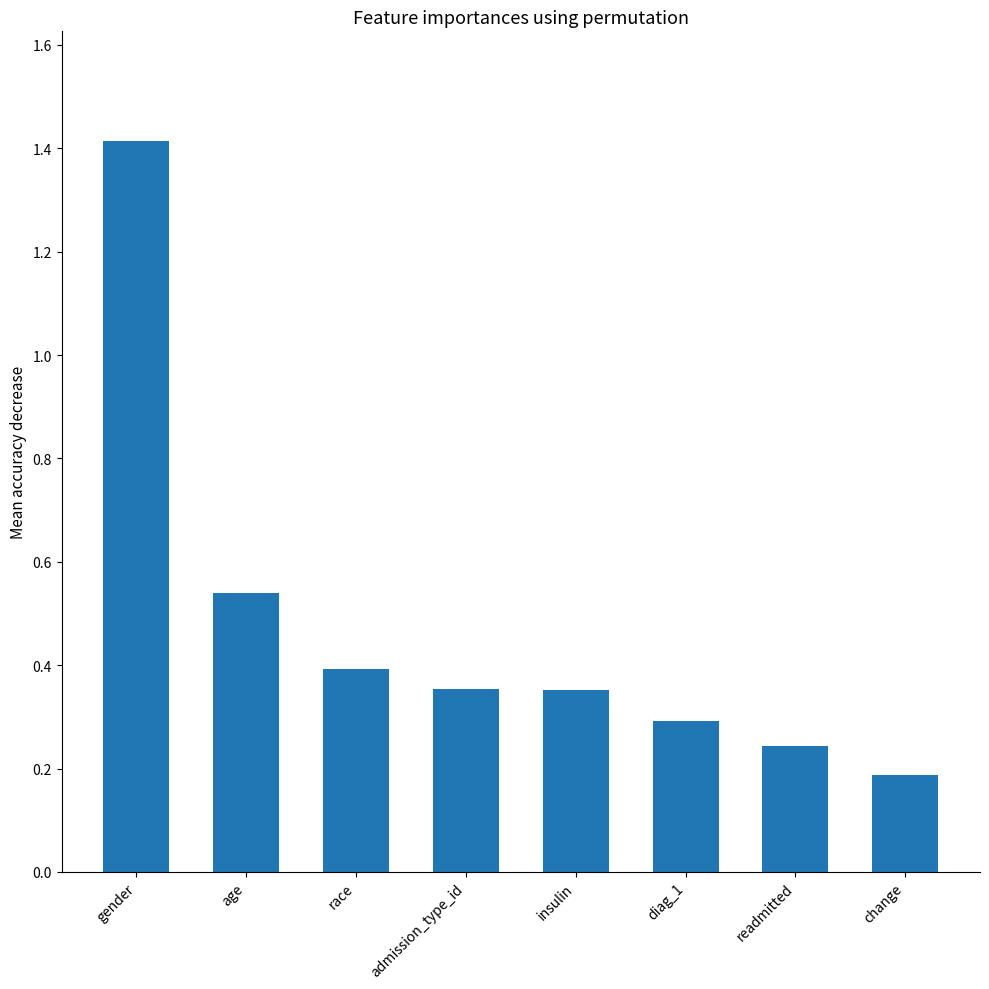

Which category has the lowest value across all series?

change